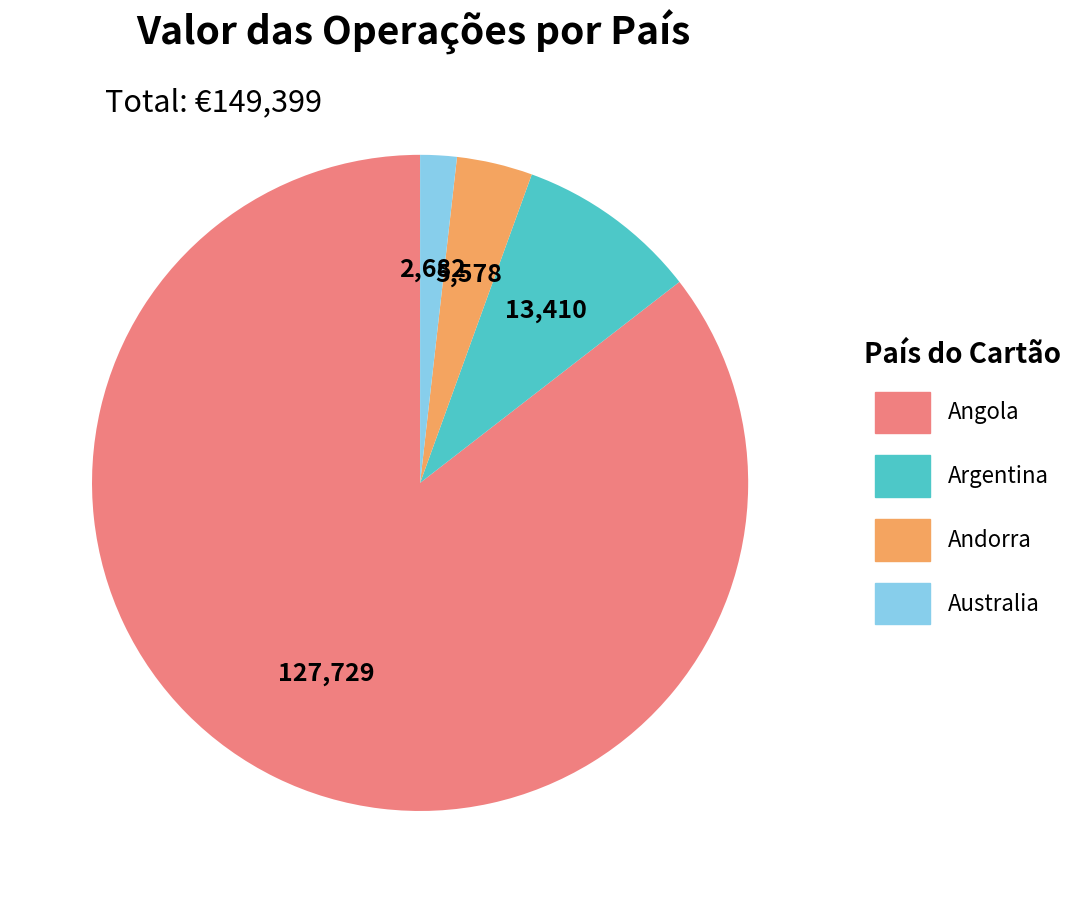

Does any single category account for the majority?

Yes